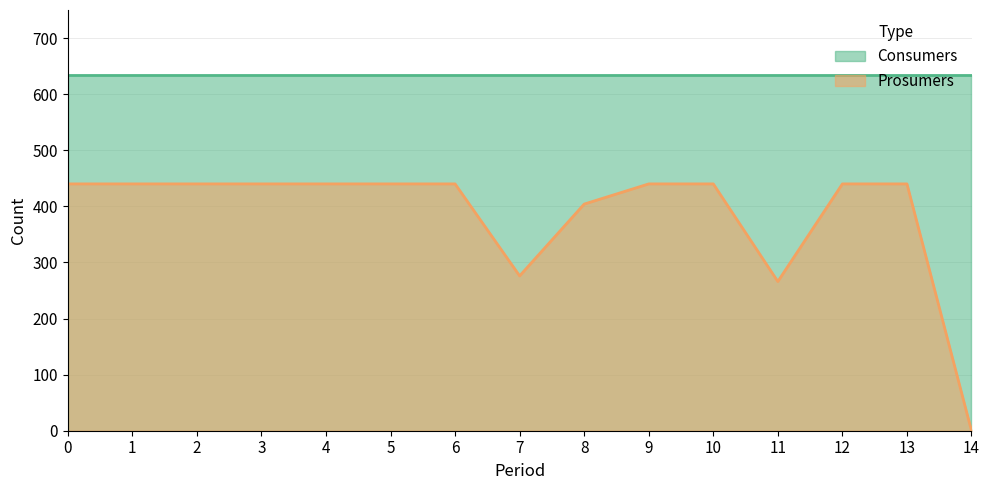

What is the greatest value displayed?

635